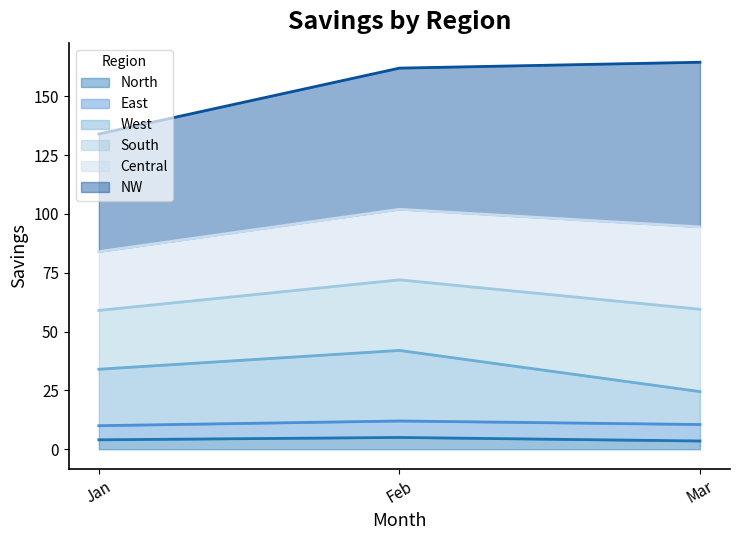

Is it true that North equals 3.5 at Mar?

True